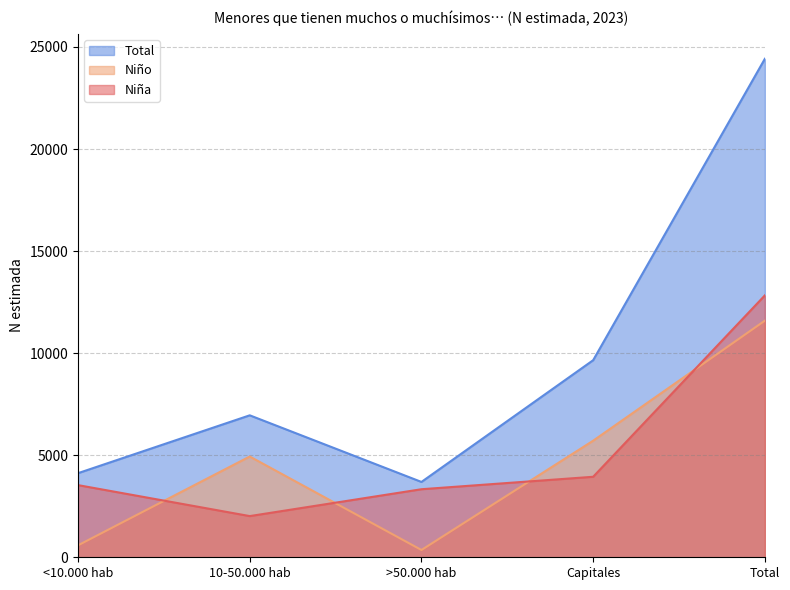

What are all the series names shown in the legend?

Total, Niño, Niña